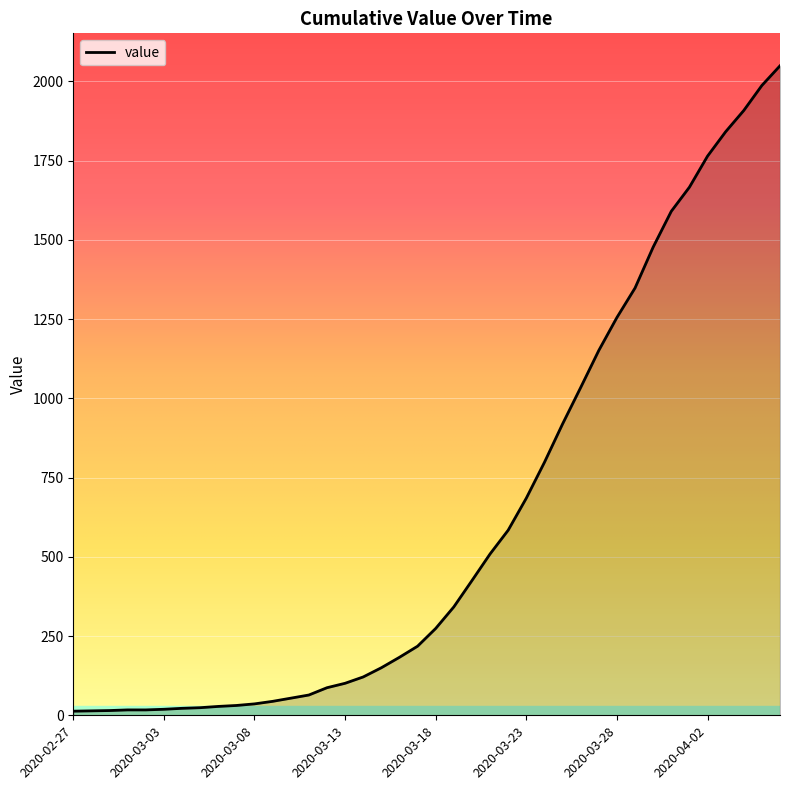

What is the difference between the maximum and minimum values?

2036